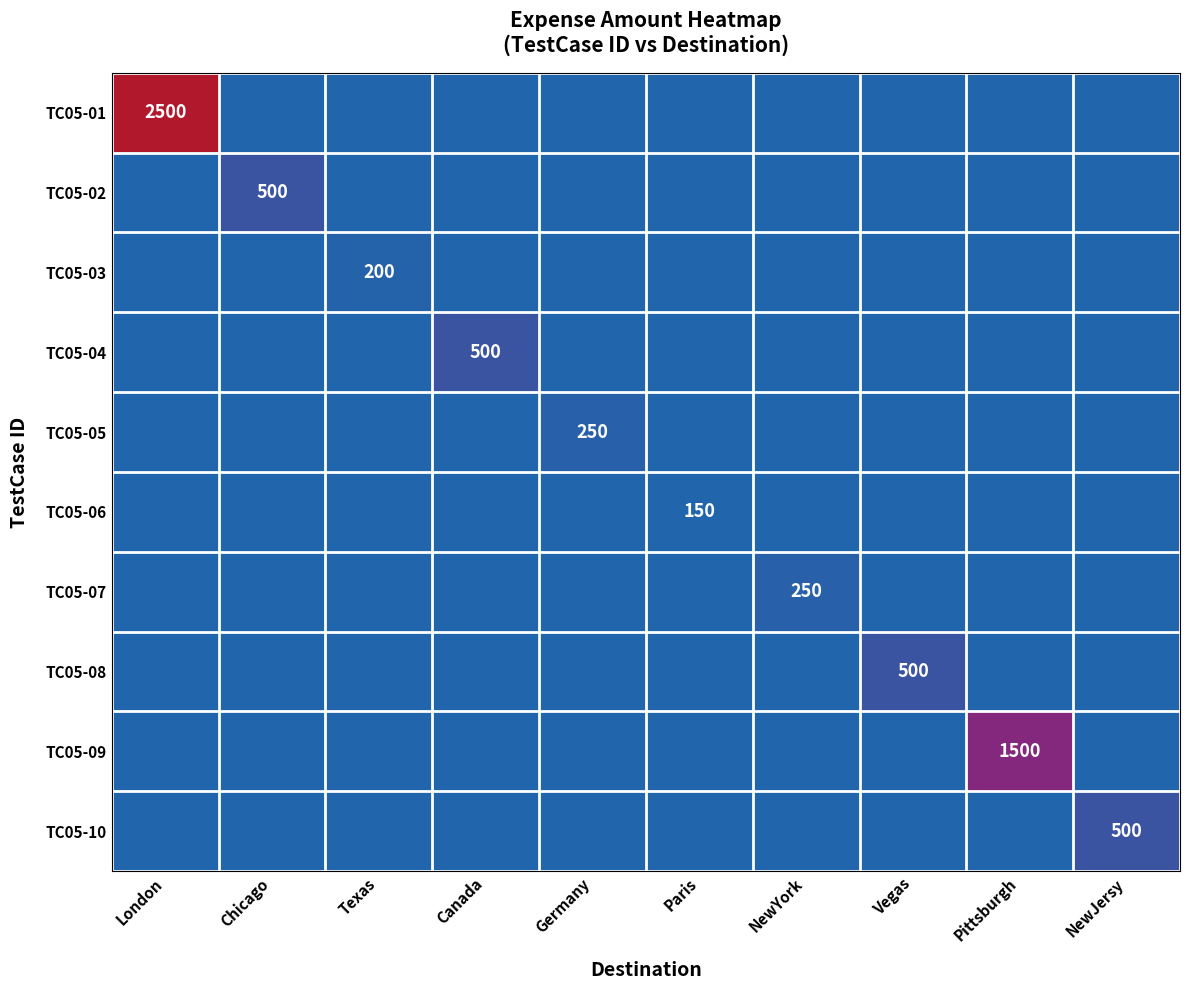

At which category is the sum across all series the highest?

London